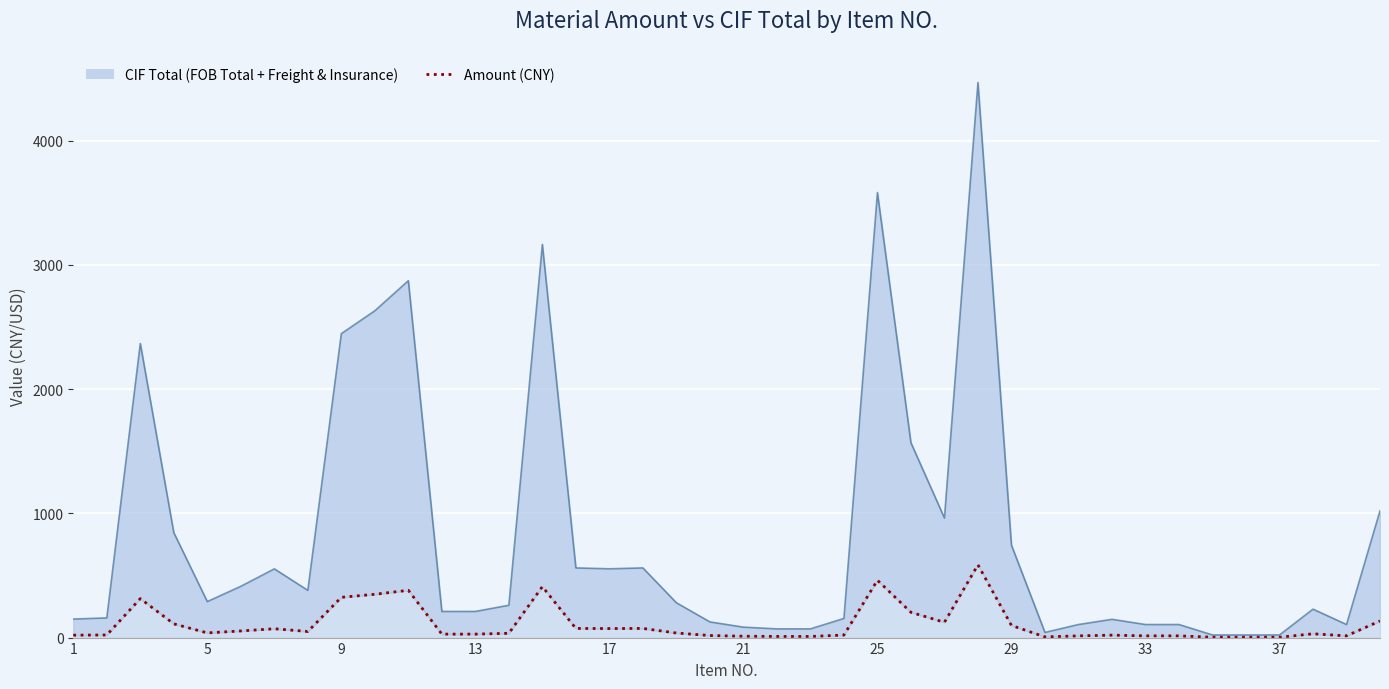

Reading left to right, list all the values displayed in this chart.

19.5	20.9	313.6	110.4	37.7	53.4	71.1	49.1	324.1	348.5	380.5	27.9	27.9	34.5	410.1	73.6	72.7	73.6	36.8	16.6	11.0	9.2	9.2	20.2	461.4	203.5	123.1	585.4	97.6	5.5	13.9	19.5	13.9	13.9	2.8	2.8	2.8	30.4	13.9	133.8